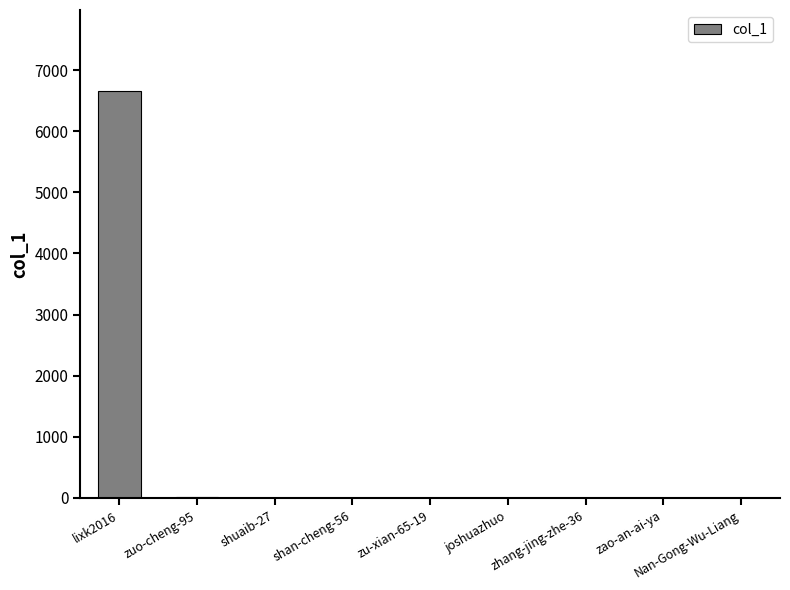

How many series are shown in this chart?

1